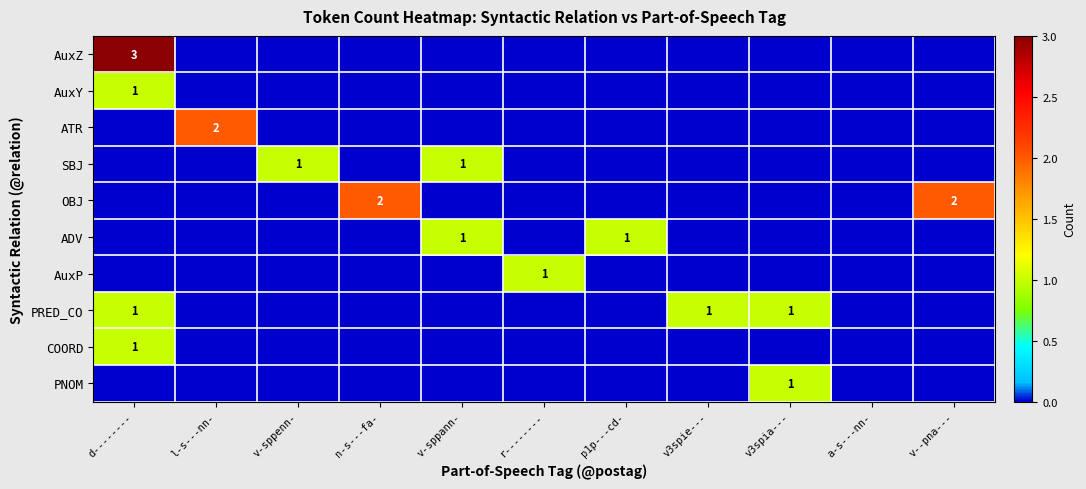

Which label corresponds to the smallest value in the chart?

l-s---nn-